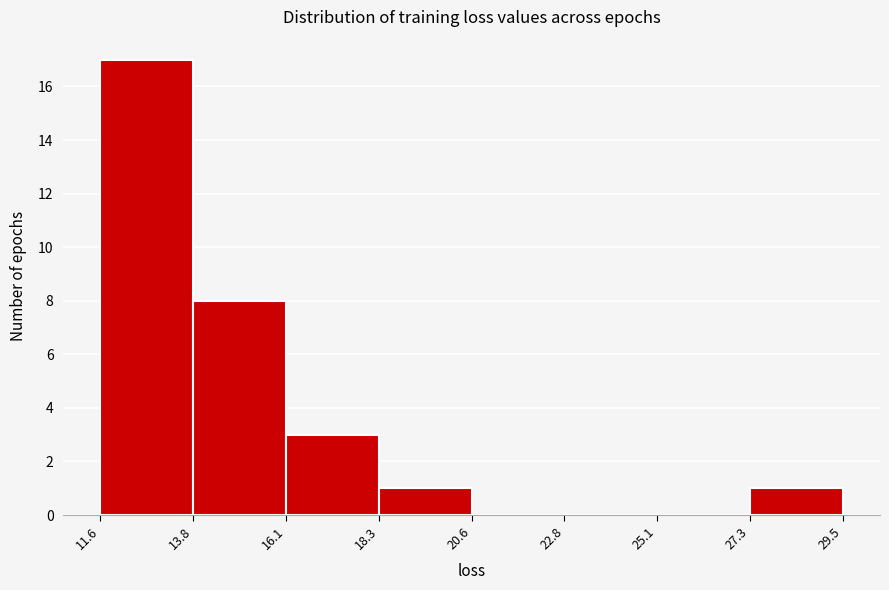

Over which range of the x-axis is the bar tallest?

11.6 to 13.8